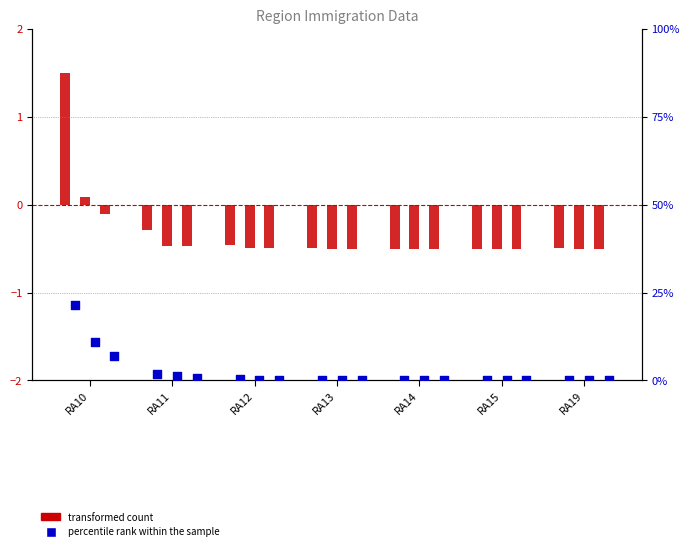

At which category is the sum across all series the highest?

RA10